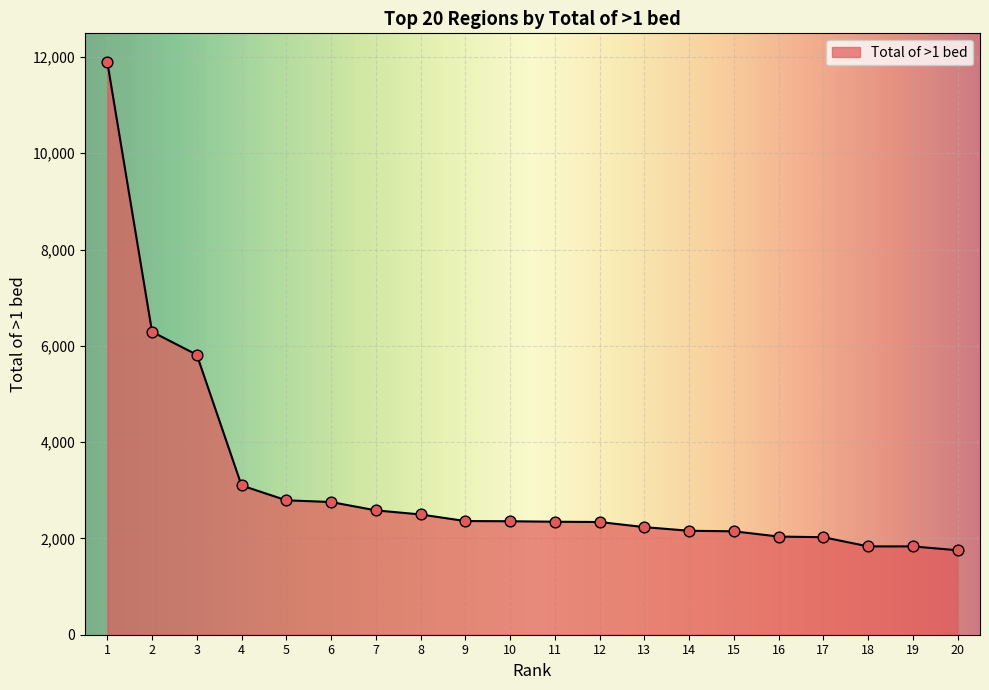

Between 6 and 1, which is larger?

1